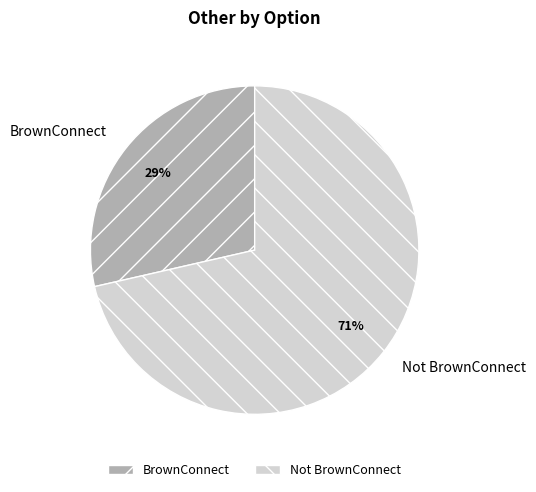

Approximately how many times larger is the value at BrownConnect compared to Not BrownConnect?

0.4